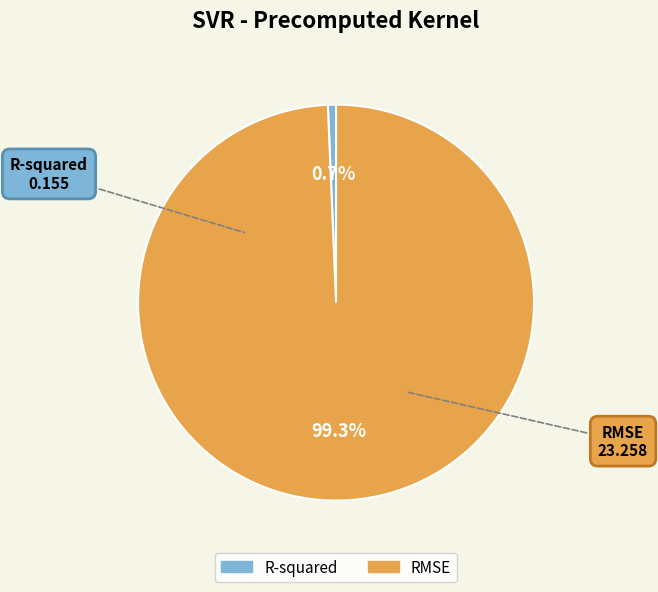

What percentage is the R-squared slice, to the nearest percent?

1%